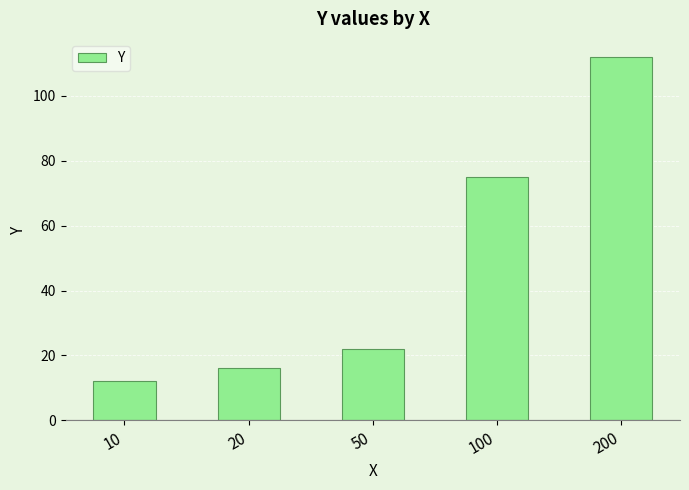

What is the minimum value shown in the chart?

12